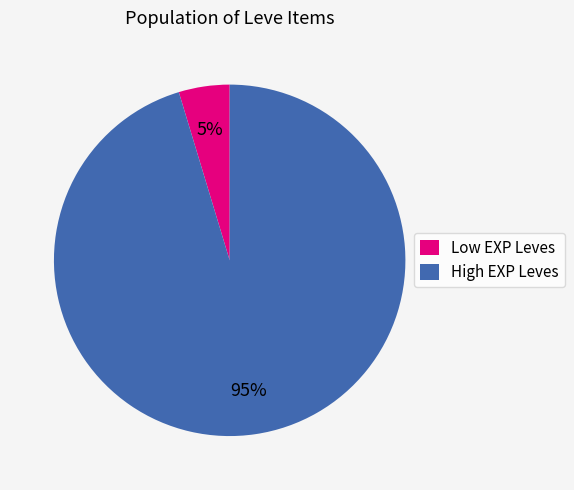

Rank the categories by value from lowest to highest.

Low EXP Leves, High EXP Leves